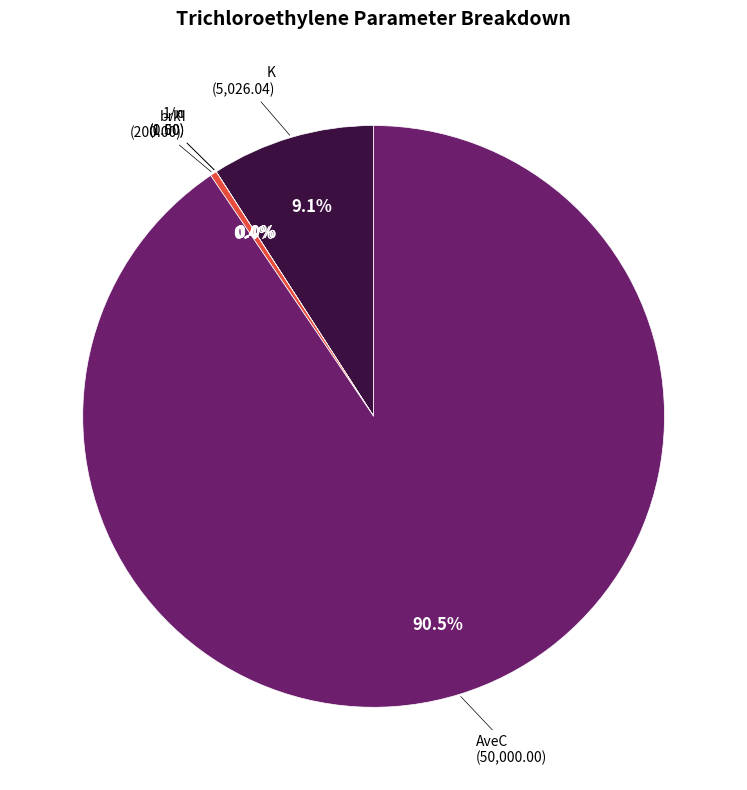

To the nearest percent, what is the average slice percentage?

20%